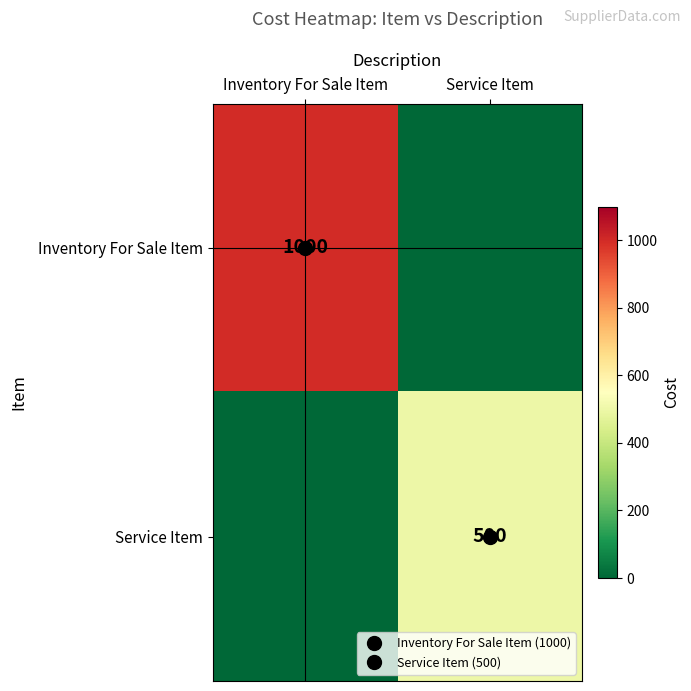

Rank the categories by Service Item value from lowest to highest.

Inventory For Sale Item, Service Item